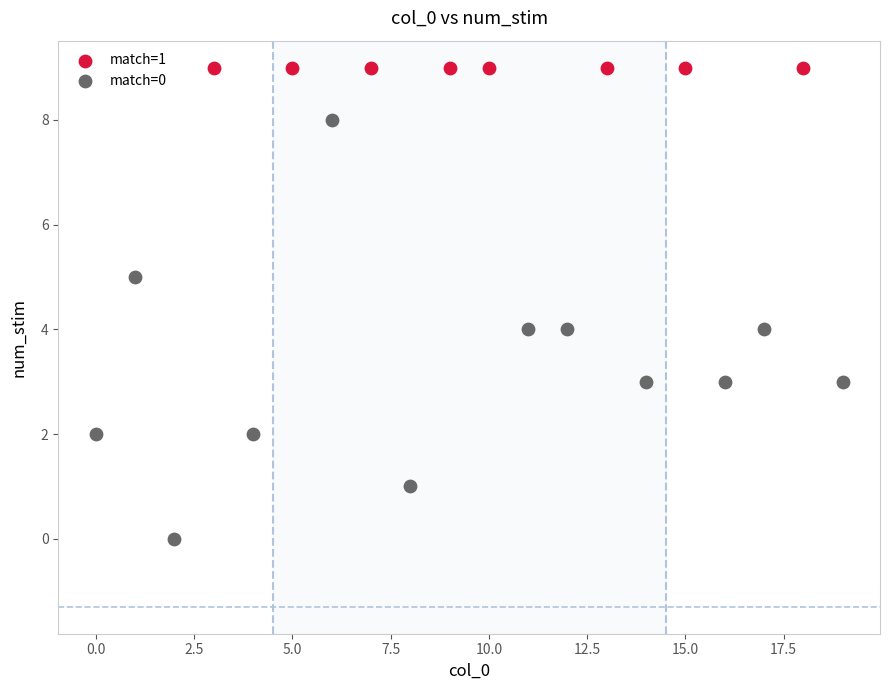

Which series contains the highest Y value?

match=1